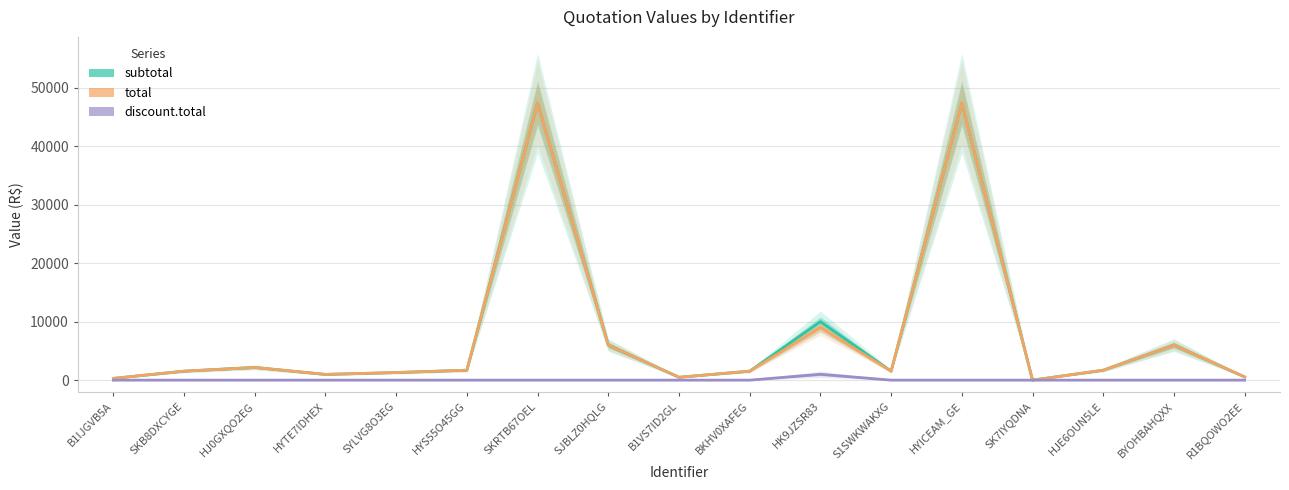

Reading left to right, what are all the values shown in this chart?

subtotal: B1IJGVB5A=300.0	SKB8DXCYGE=1535.0	HJ0GXQO2EG=2167.3	HYTE7IDHEX=979.7	SYLVG8O3EG=1298.9	HYS55O45GG=1700.0	SKRTB67OEL=47370.0	SJBLZ0HQLG=5996.8	B1VS7ID2GL=490.4	BKHV0XAFEG=1535.0	HK9JZSR83=10000.0	S1SWKWAKXG=1535.0	HYICEAM_GE=47370.0	SK7IYQDNA=0.0	HJE6OUN5LE=1700.0	BYOHBAHQXX=5996.8	R1BQOWO2EE=549.2
total: B1IJGVB5A=300.0	SKB8DXCYGE=1535.0	HJ0GXQO2EG=2167.3	HYTE7IDHEX=979.7	SYLVG8O3EG=1298.9	HYS55O45GG=1700.0	SKRTB67OEL=47370.0	SJBLZ0HQLG=5996.8	B1VS7ID2GL=490.4	BKHV0XAFEG=1535.0	HK9JZSR83=9000.0	S1SWKWAKXG=1535.0	HYICEAM_GE=47370.0	SK7IYQDNA=0.0	HJE6OUN5LE=1700.0	BYOHBAHQXX=5996.8	R1BQOWO2EE=549.2
discount.total: B1IJGVB5A=0.0	SKB8DXCYGE=0.0	HJ0GXQO2EG=0.0	HYTE7IDHEX=0.0	SYLVG8O3EG=0.0	HYS55O45GG=0.0	SKRTB67OEL=0.0	SJBLZ0HQLG=0.0	B1VS7ID2GL=0.0	BKHV0XAFEG=0.0	HK9JZSR83=1000.0	S1SWKWAKXG=0.0	HYICEAM_GE=0.0	SK7IYQDNA=0.0	HJE6OUN5LE=0.0	BYOHBAHQXX=0.0	R1BQOWO2EE=0.0